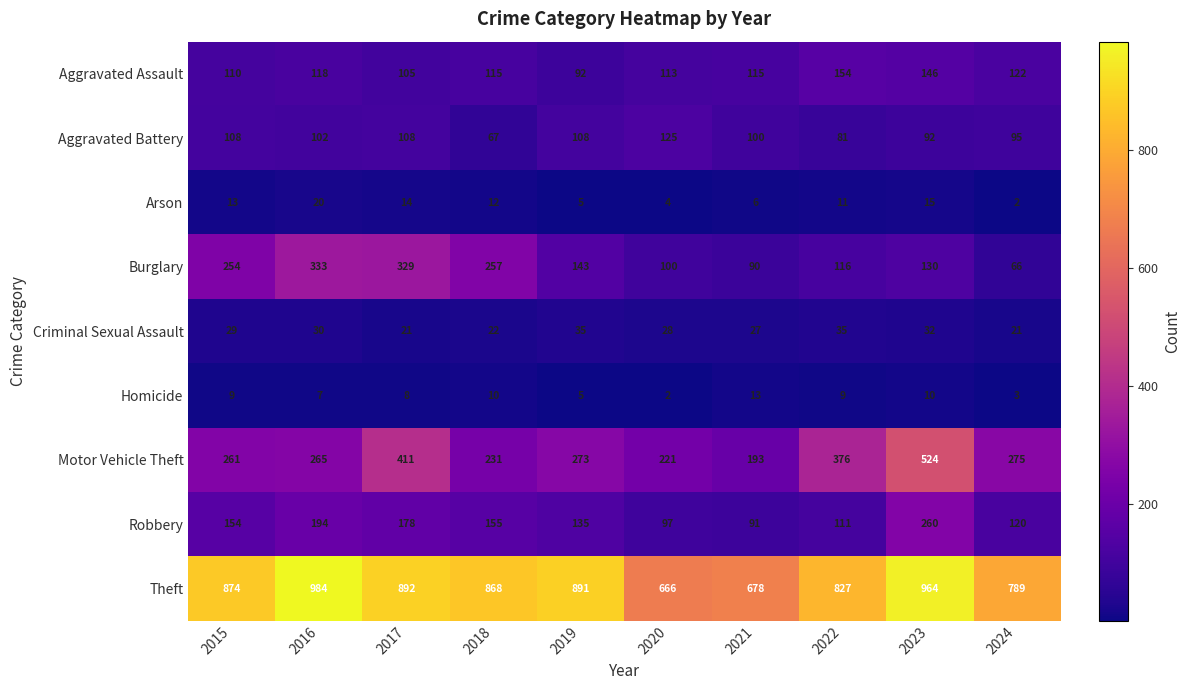

What is the sum of the Criminal Sexual Assault values at 2024 and 2022?

56